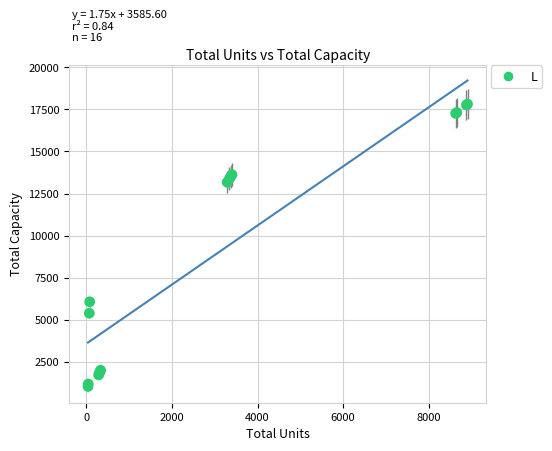

What Y value in the scatter plot is closest to 9429?

6075